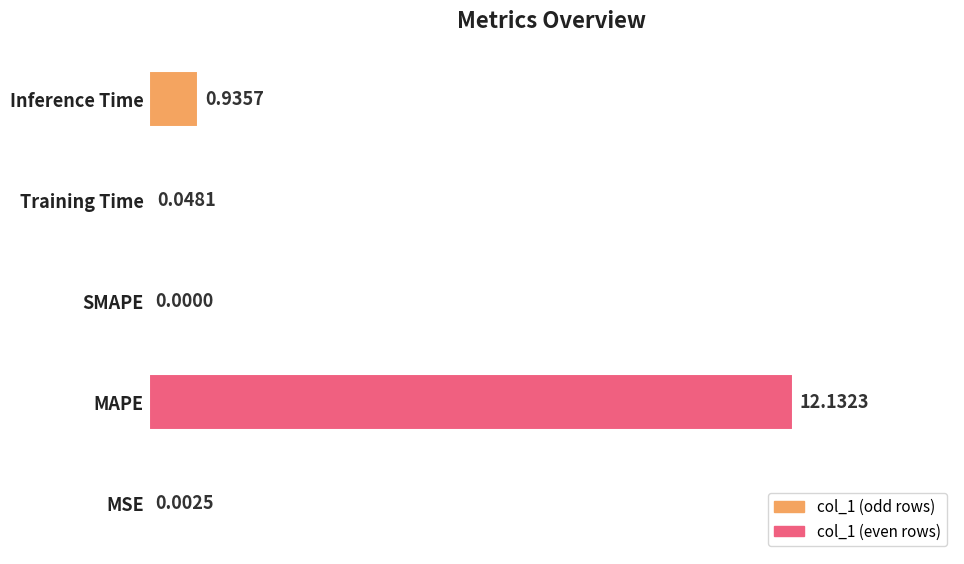

How many bars are there in total?

5